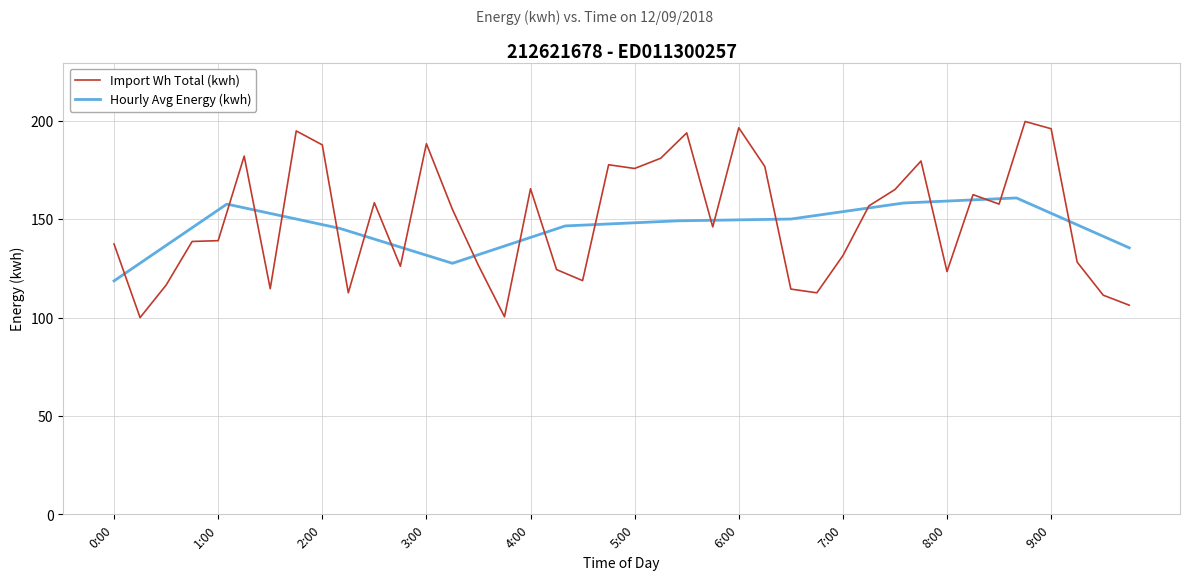

What is the label of the 15th point from the left?

3:30